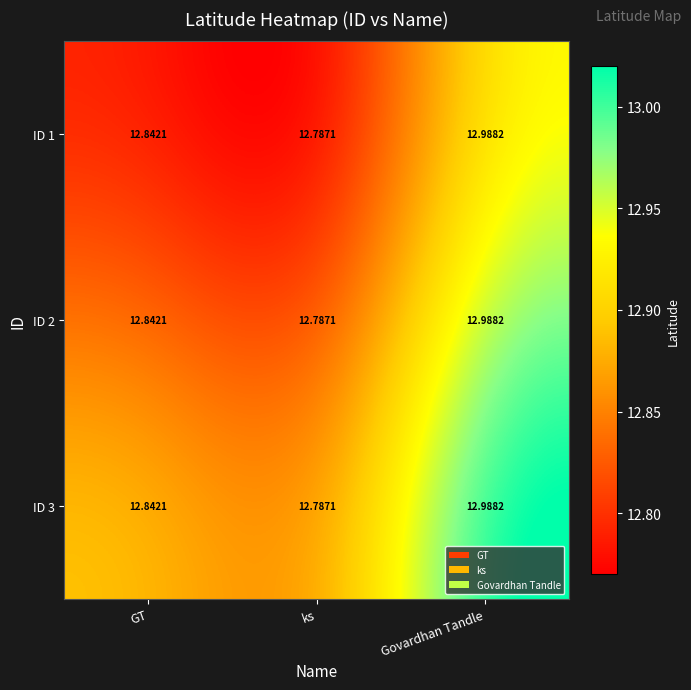

What is the smallest value displayed?

12.8